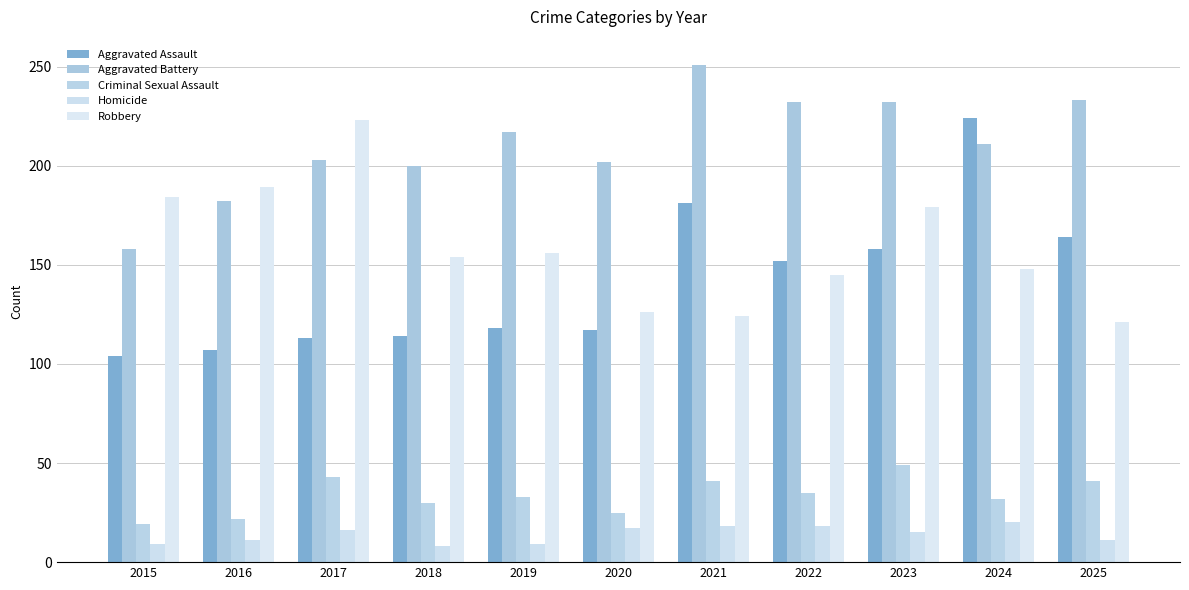

What is the value of the Aggravated Battery bar at the 11th from the left?

233